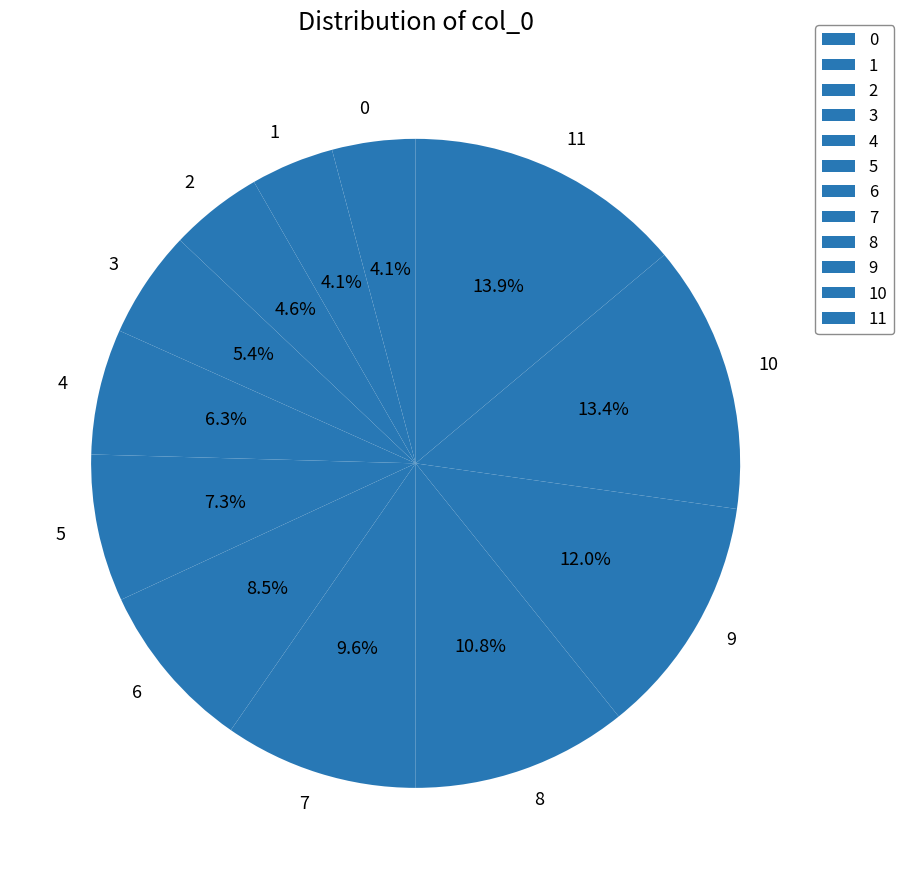

Count the number of slices in the pie.

12